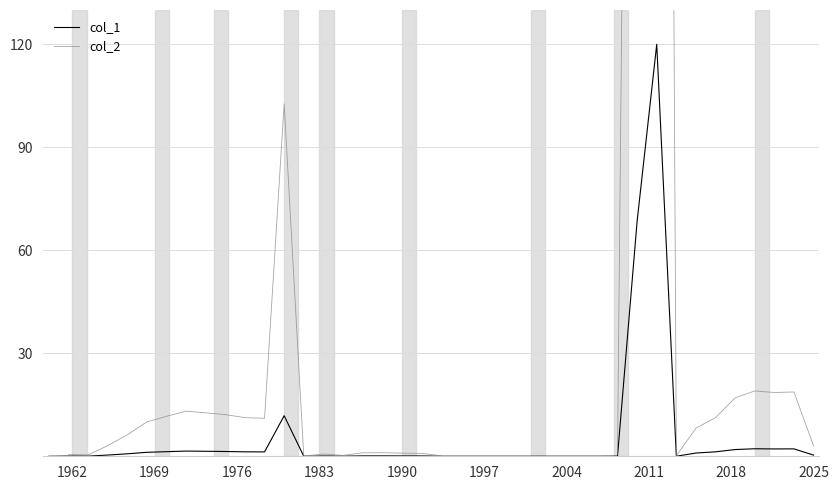

What is the highest value of the col_1 series?

120.0